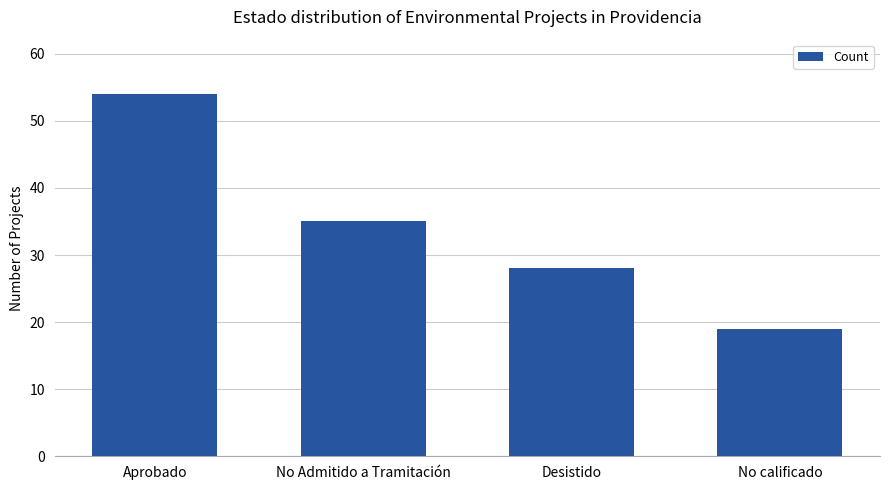

Reading left to right, what are all the values shown in this chart?

54	35	28	19